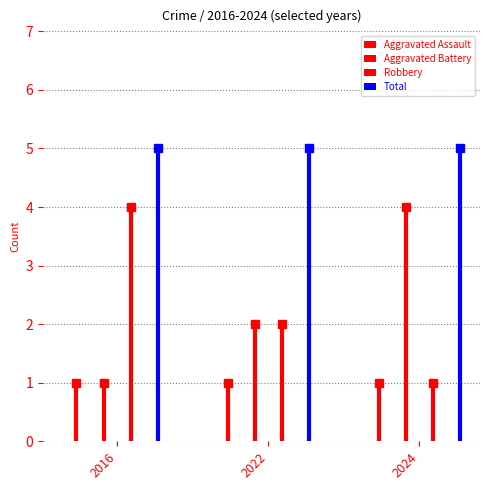

At which label is Aggravated Assault closest to 1?

2016